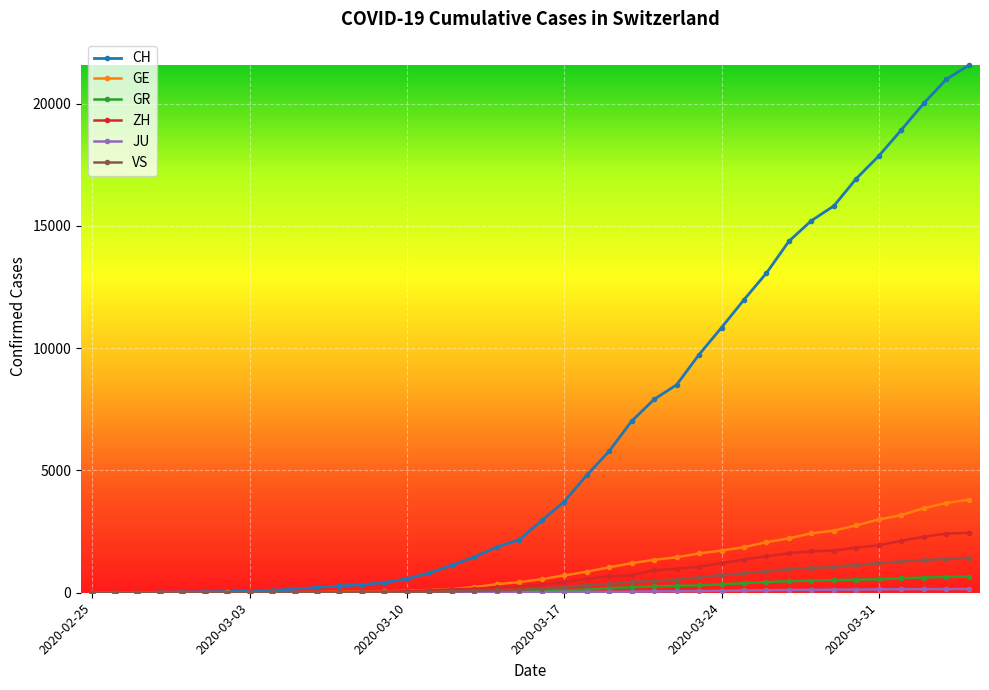

Which series has the widest spread of values?

CH